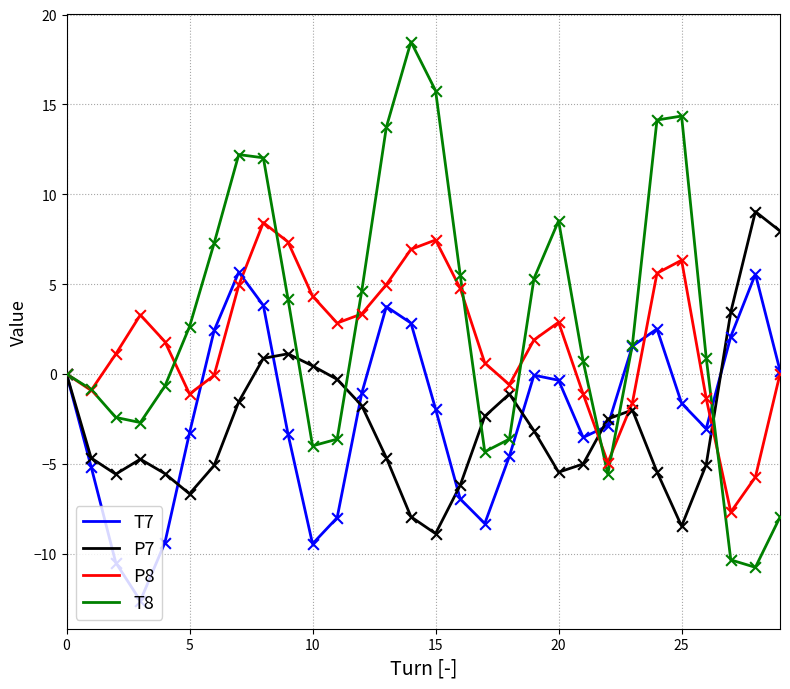

Which series has the largest range (max minus min)?

T8